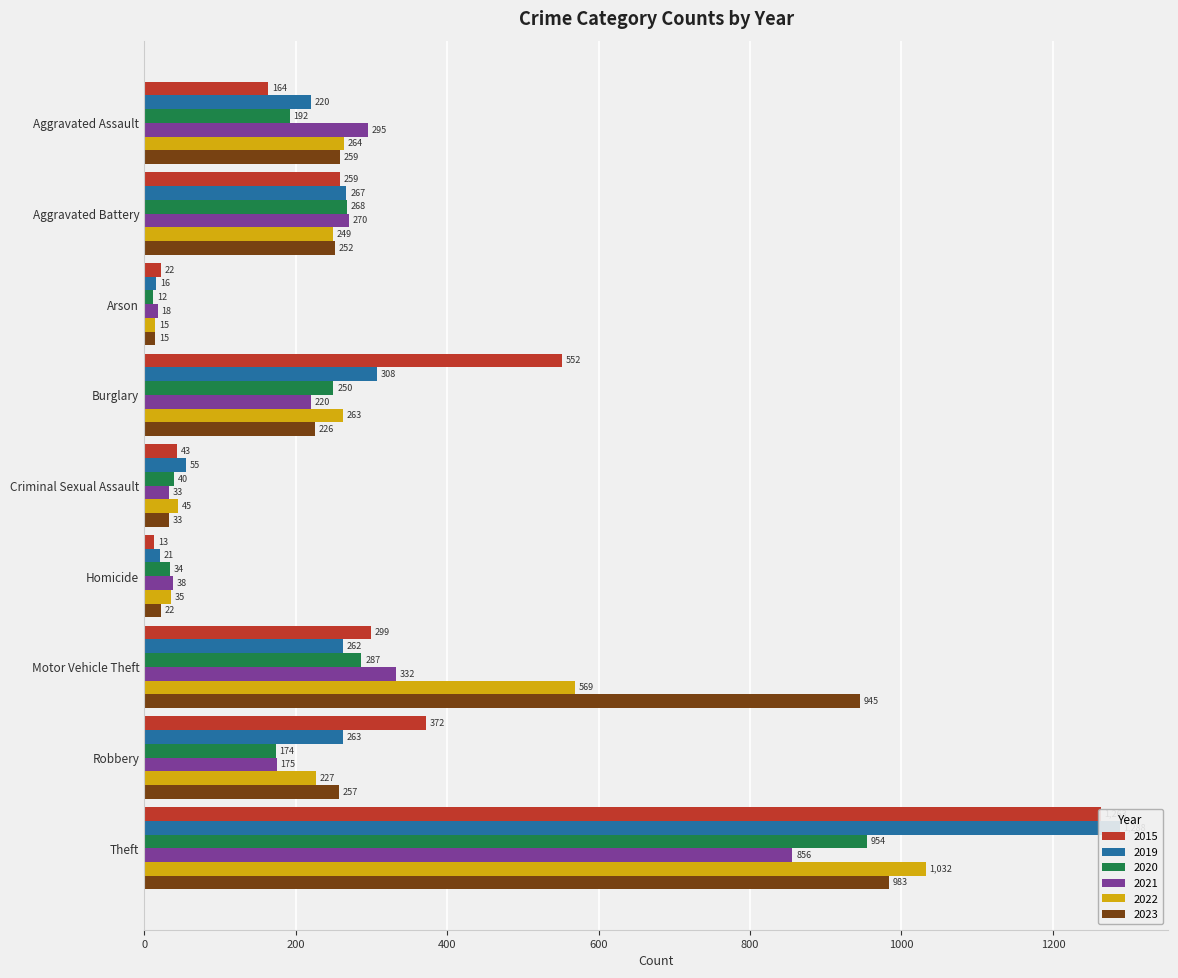

Does the chart contain stacked bars?

No